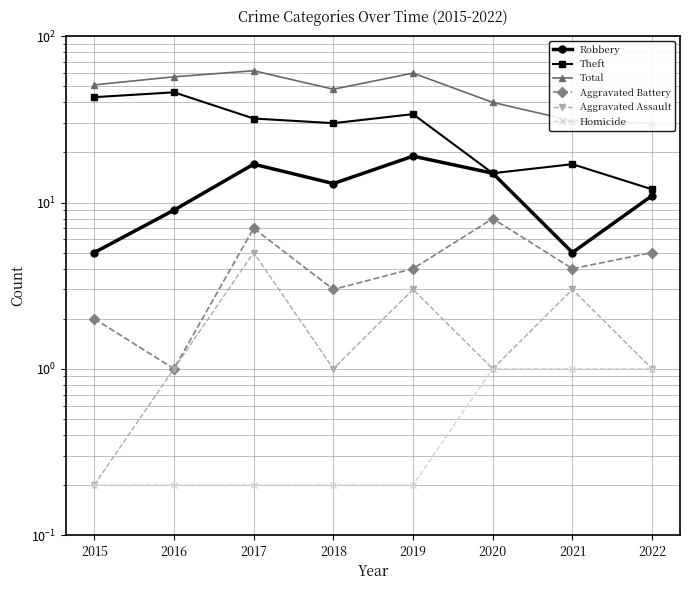

Where is the first local minimum for Aggravated Assault?

2018